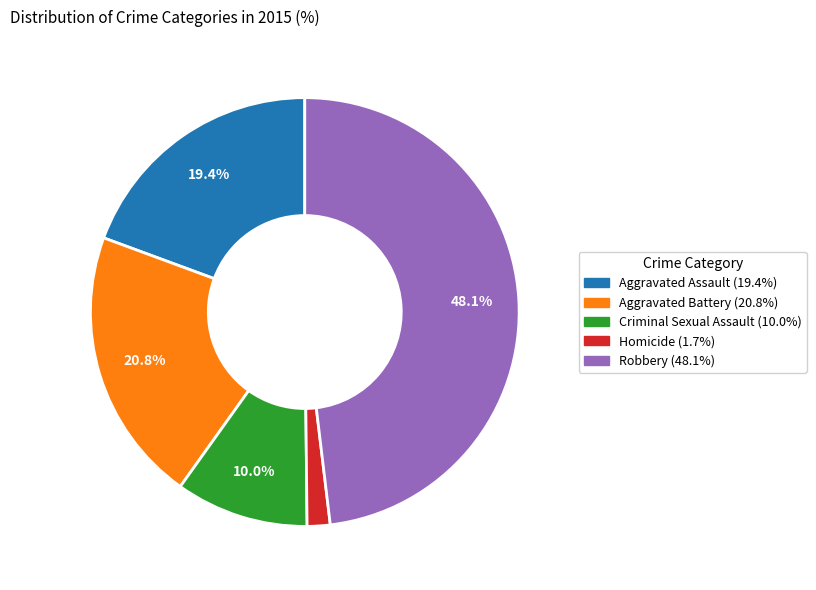

What percentage is NOT represented by Aggravated Battery?

79.2%